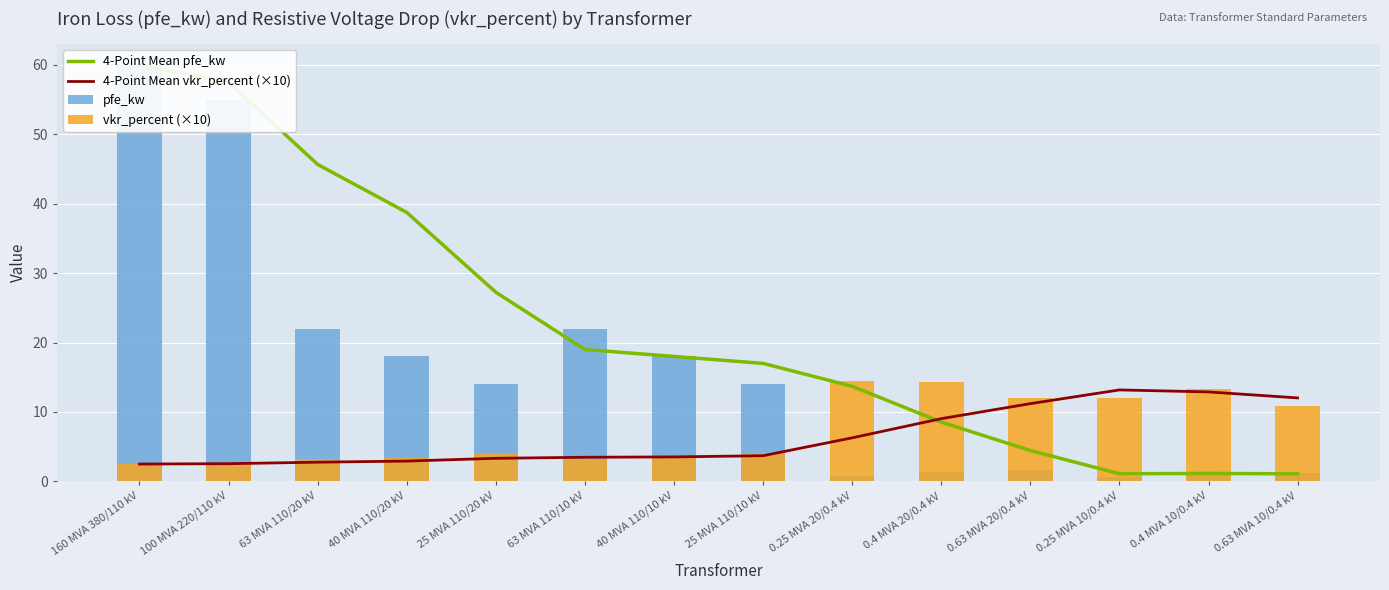

Where is 4-Point Mean vkr_percent (×10) nearest to the value 7?

0.25 MVA 20/0.4 kV